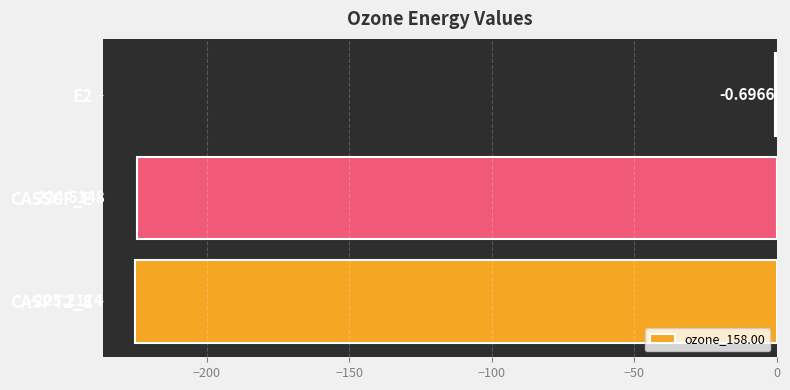

What is the change in value from CASSCF_E to CASPT2_E?

-0.7